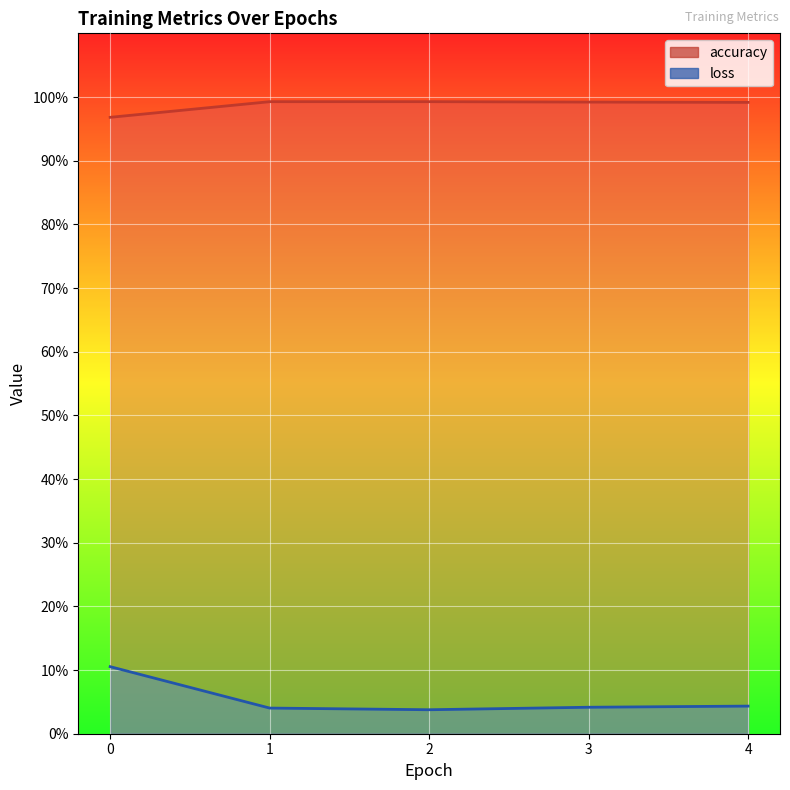

Which series has the largest range (max minus min)?

loss